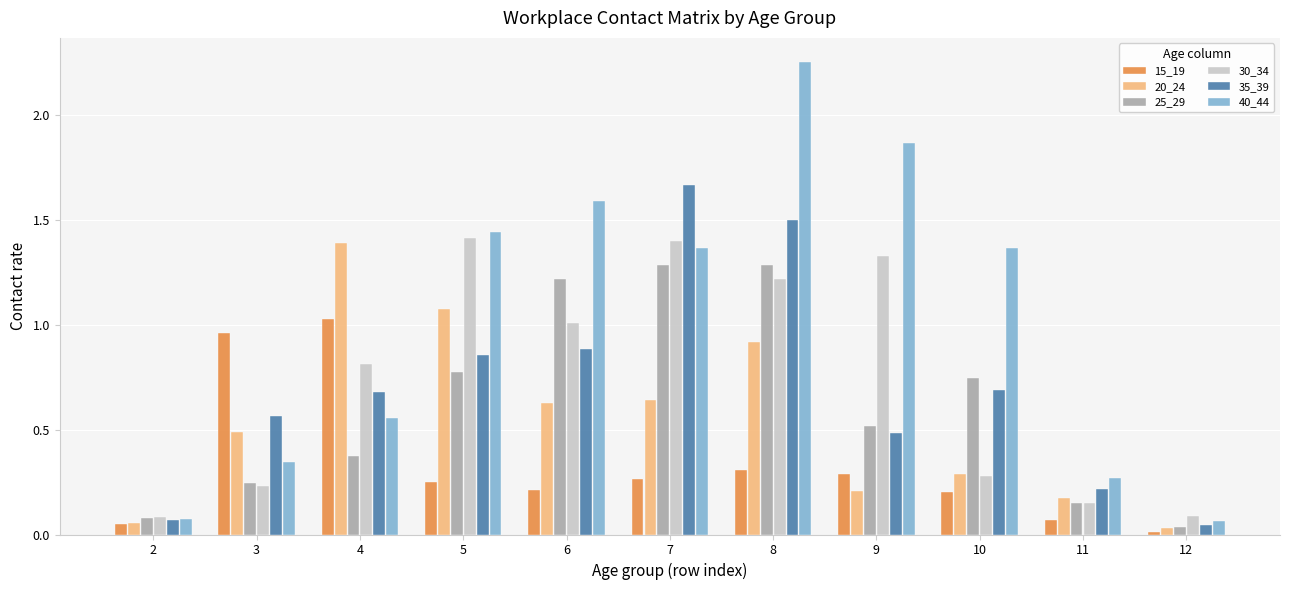

Read the 25_29 value at 5.

0.8